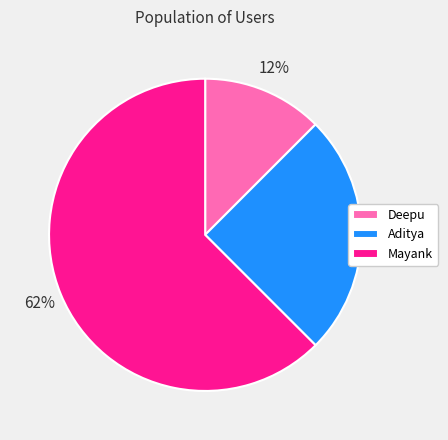

To the nearest percent, what is the average slice percentage?

33%